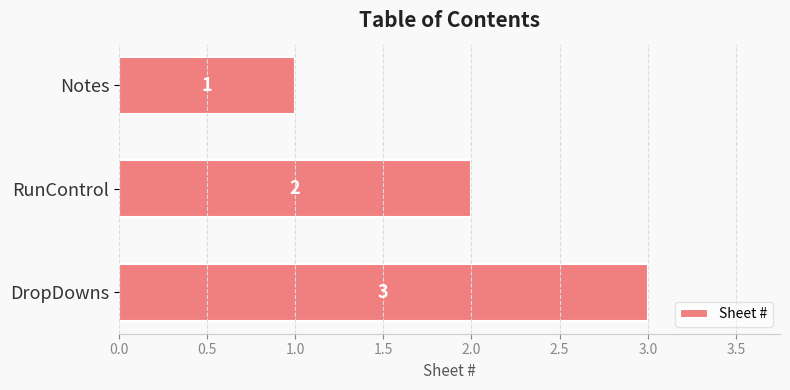

What is the change in value from Notes to RunControl?

+1